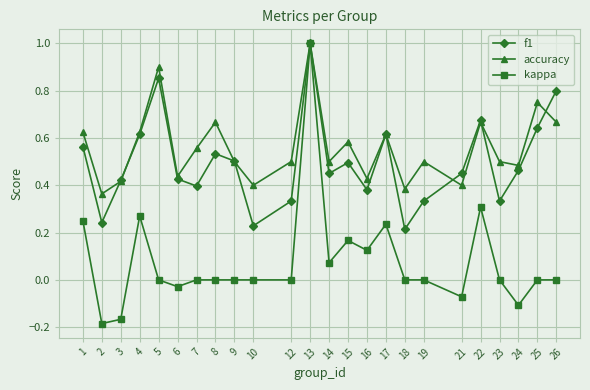

How many distinct data groups are displayed?

3